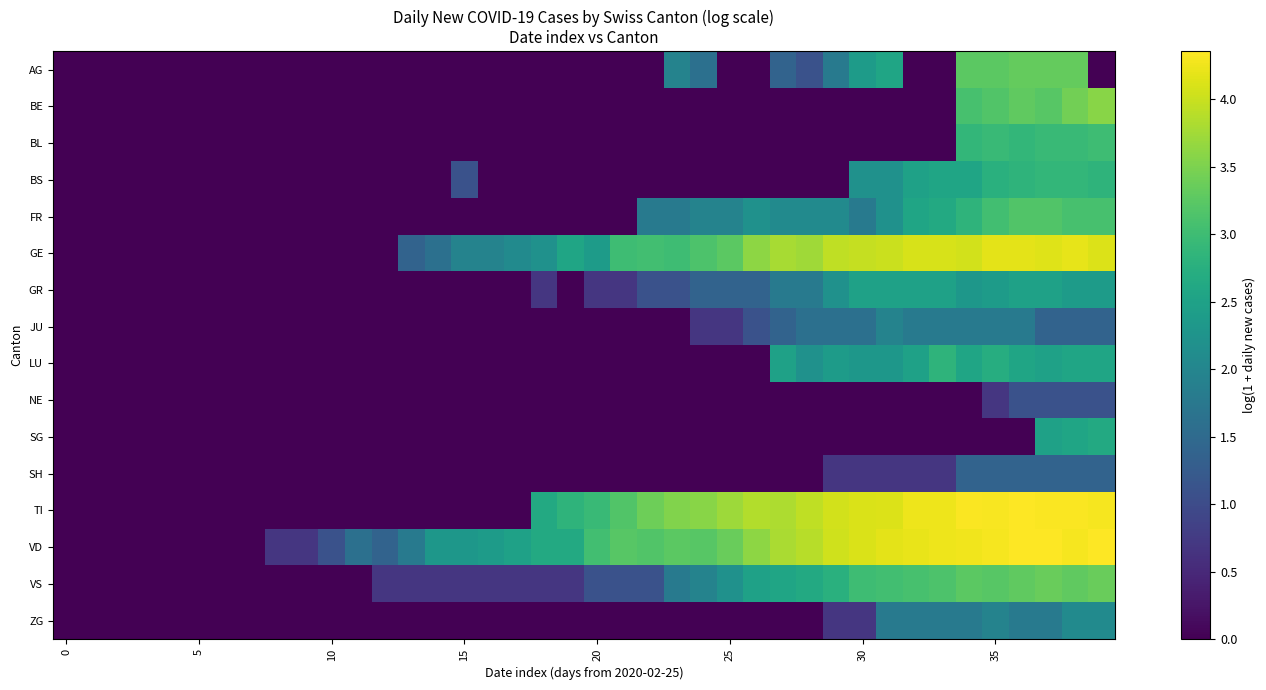

Which series has the widest spread of values?

VD